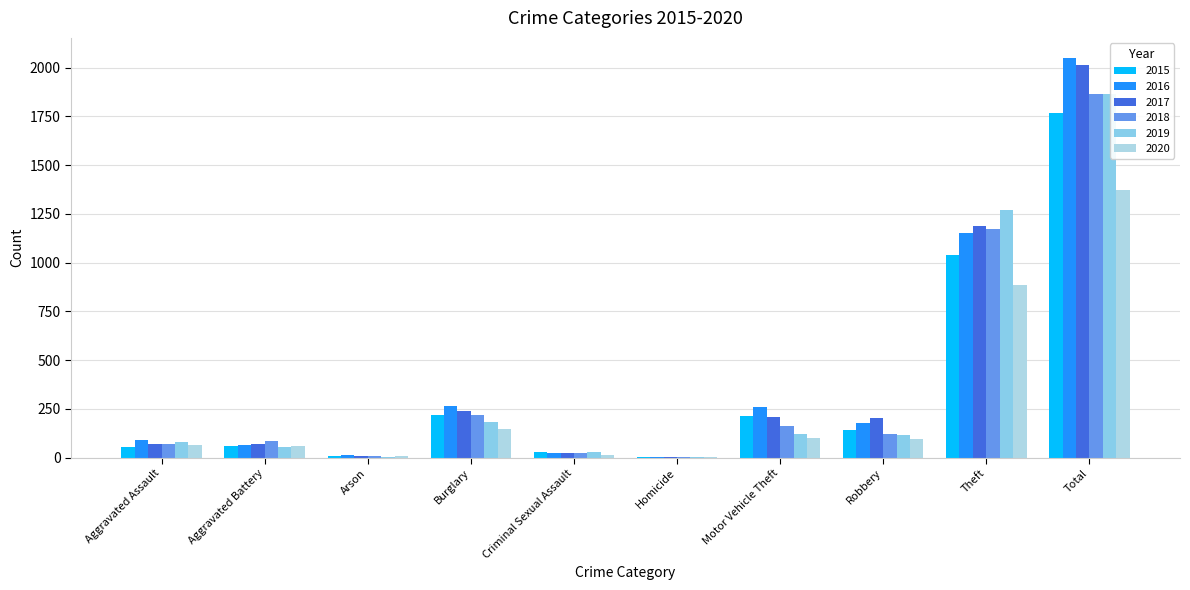

What is the label of the 4th bar from the left?

Burglary